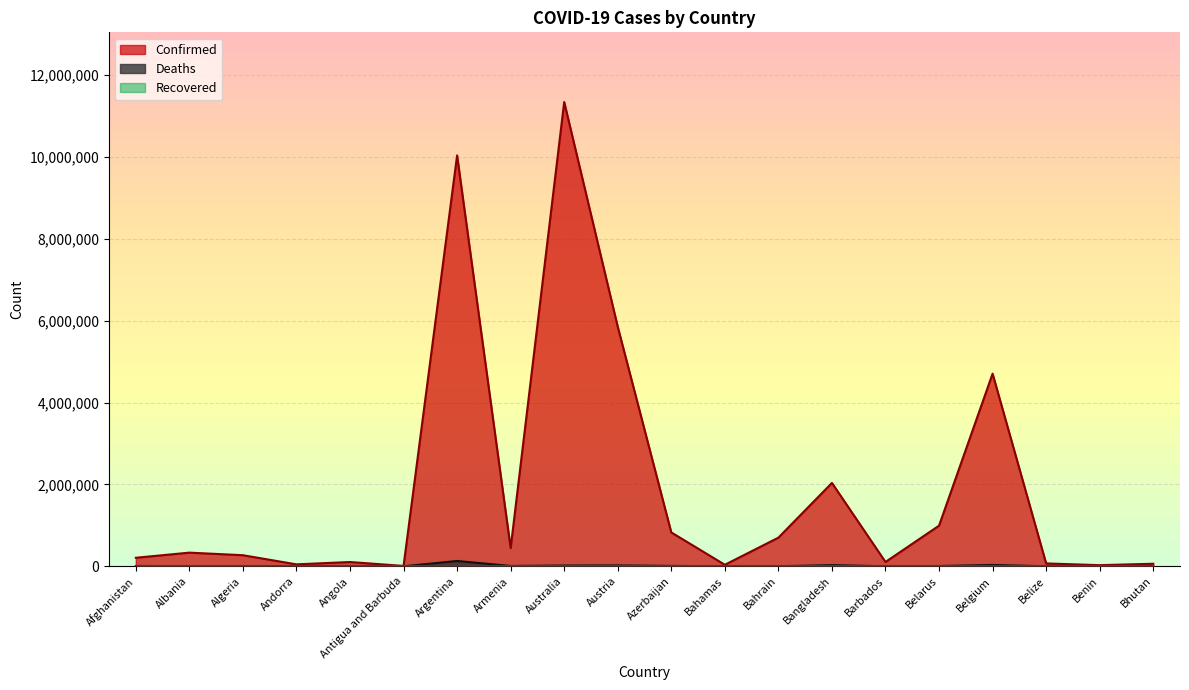

In Confirmed, how many points are higher than both neighbors (excluding endpoints)?

6